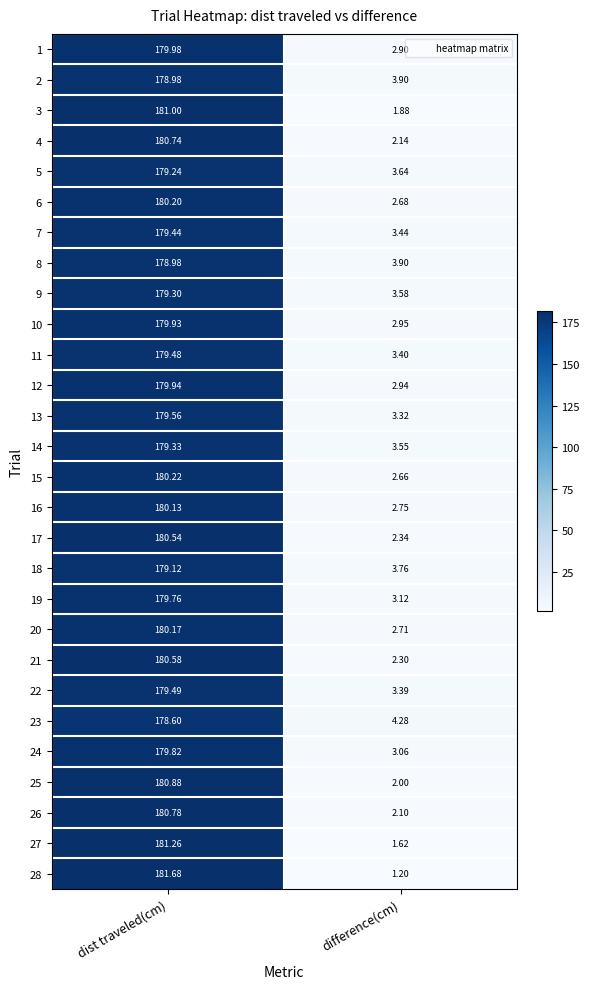

Rank the categories by 18 value from lowest to highest.

difference(cm), dist traveled(cm)